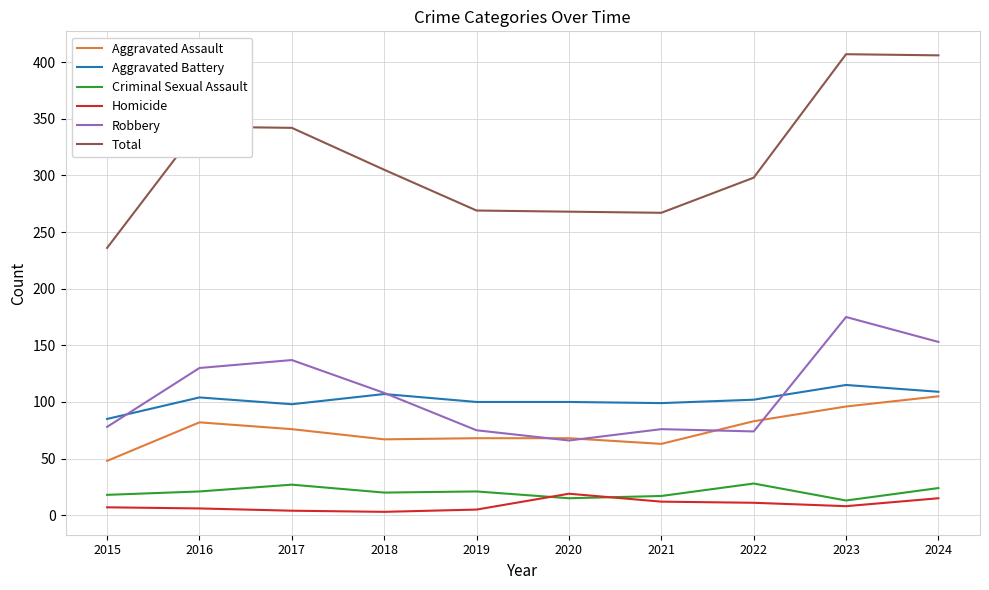

True or false: Aggravated Assault and Homicide intersect in this chart.

False